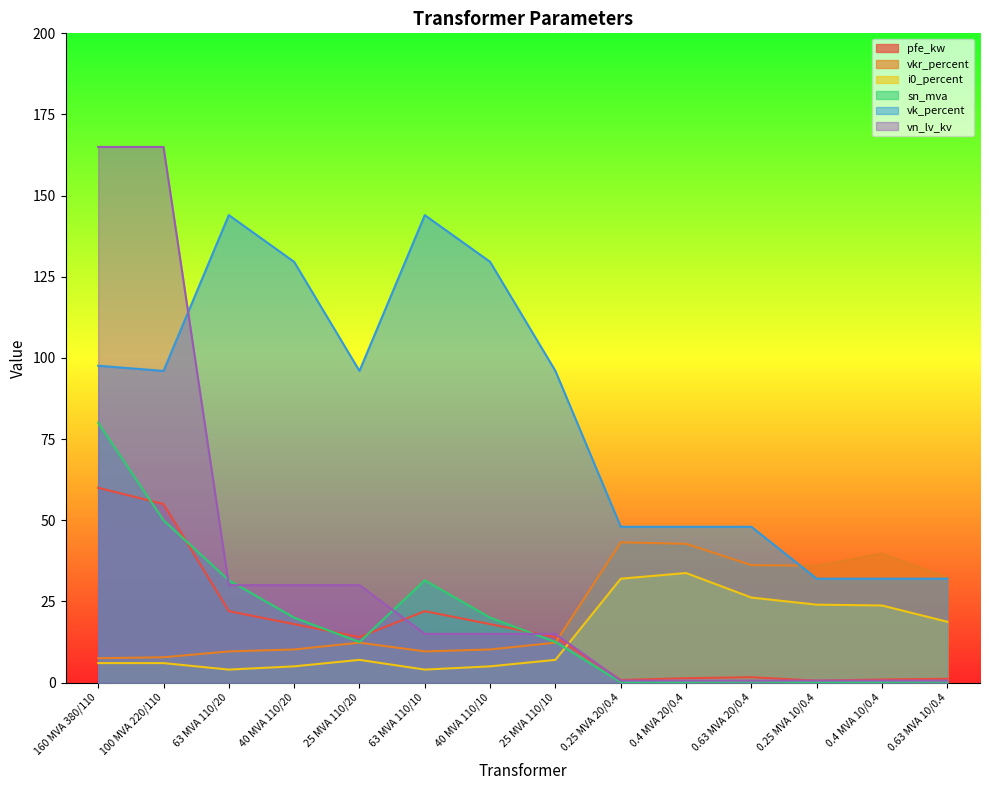

True or false: vkr_percent and pfe_kw cross at least once.

True